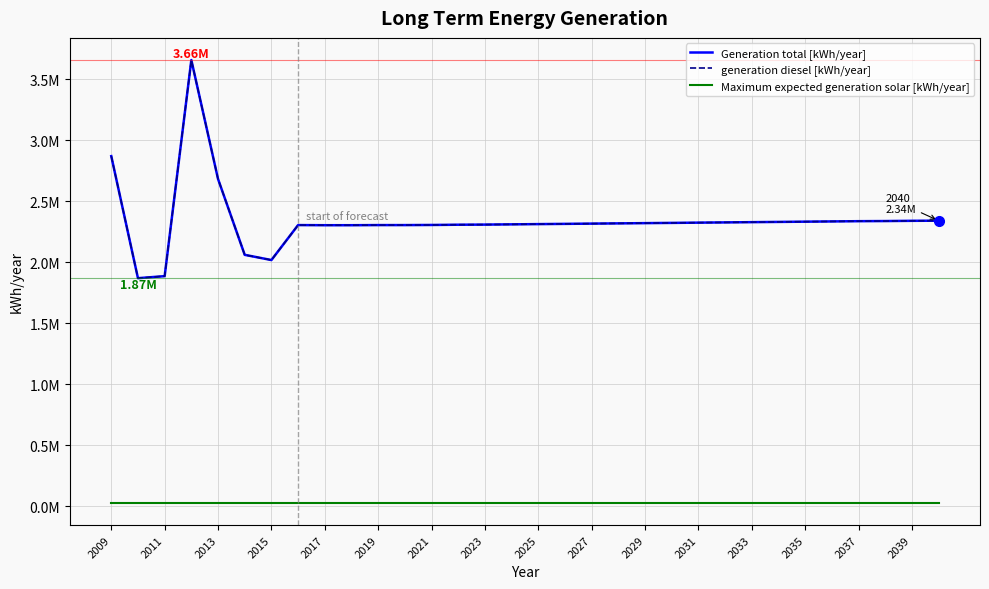

At which label is Maximum expected generation solar [kWh/year] closest to 28184?

2009